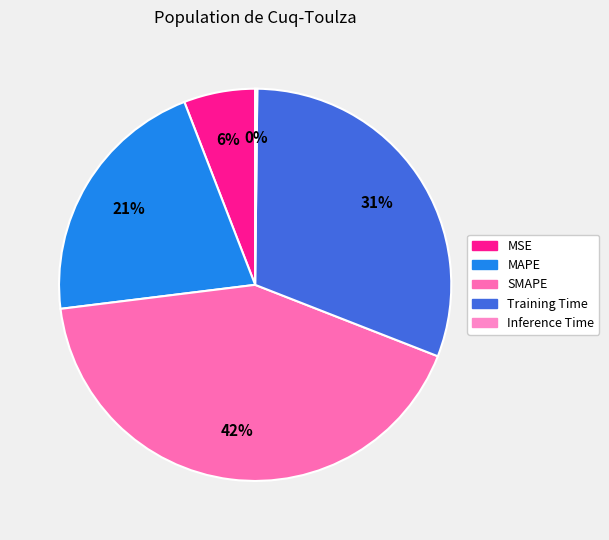

To the nearest percent, what is the difference between the MSE and Inference Time slice percentages?

6%